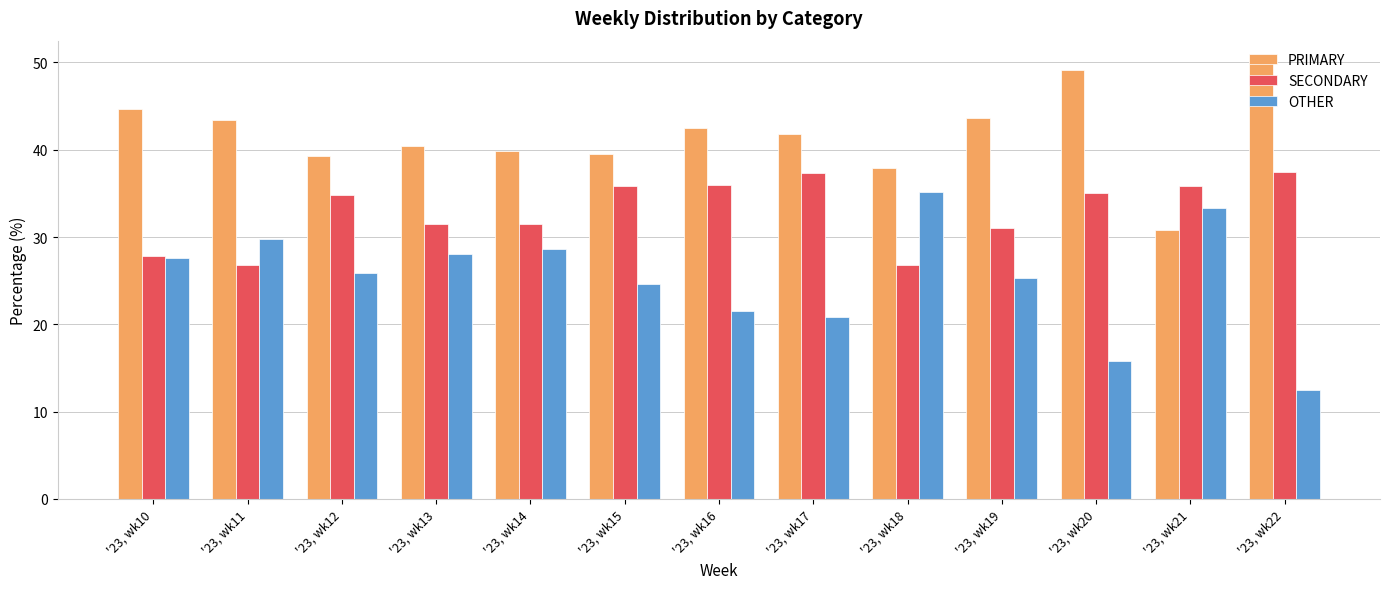

How many data points does each series have?

13